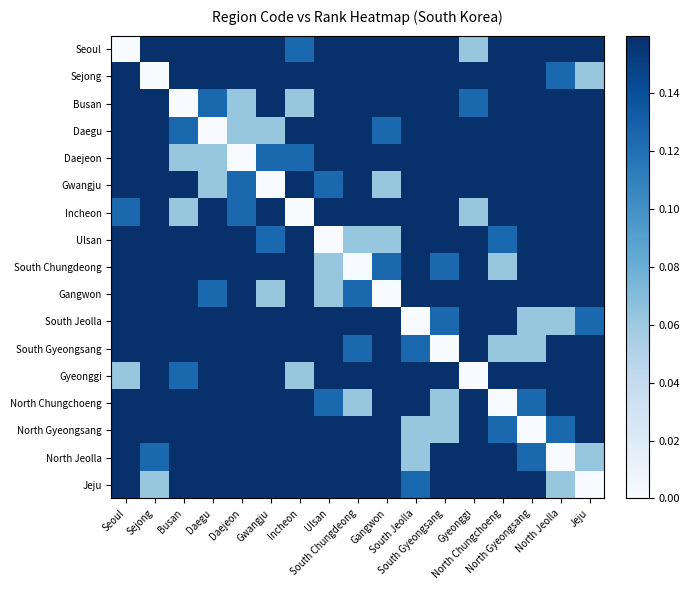

At which category is the sum across all series the highest?

Seoul